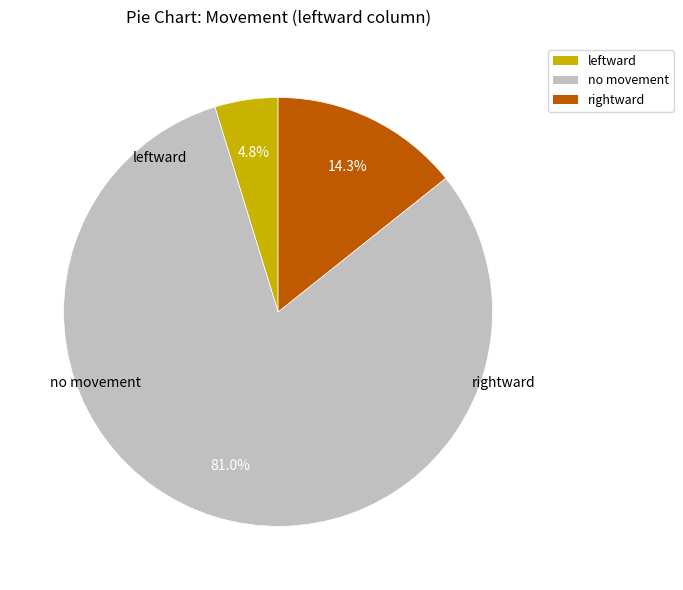

Count the number of slices in the pie.

3